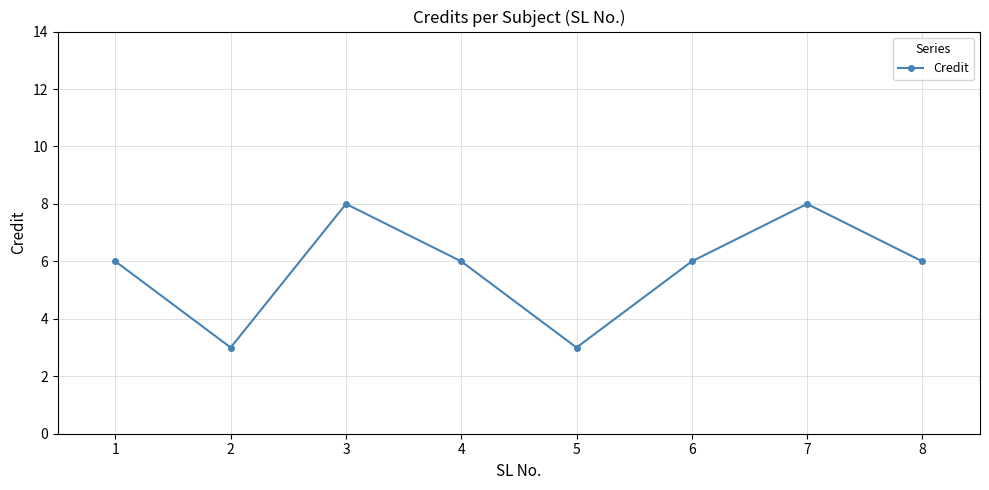

Reading left to right, what are all the values shown in this chart?

6	3	8	6	3	6	8	6